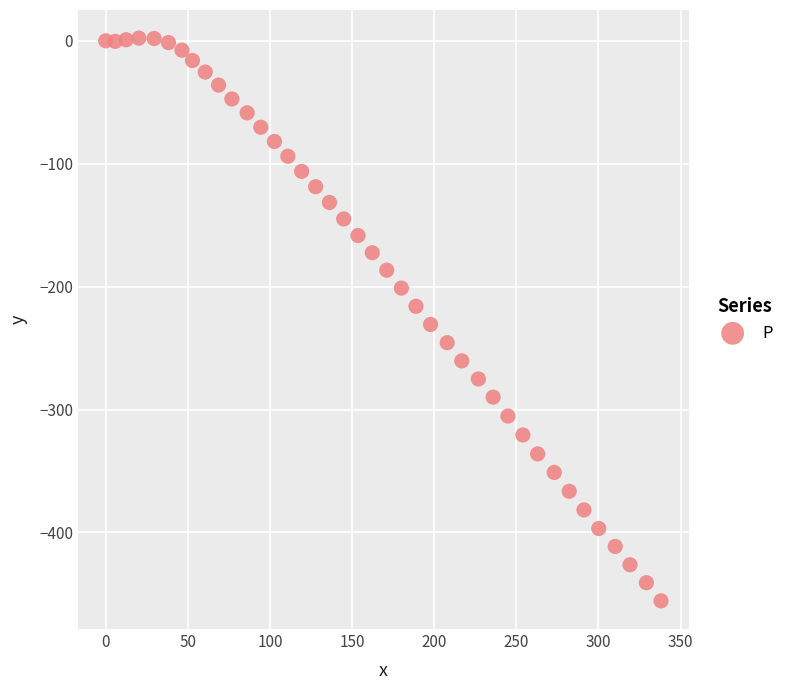

What is the range of Y values (max minus min)?

457.9